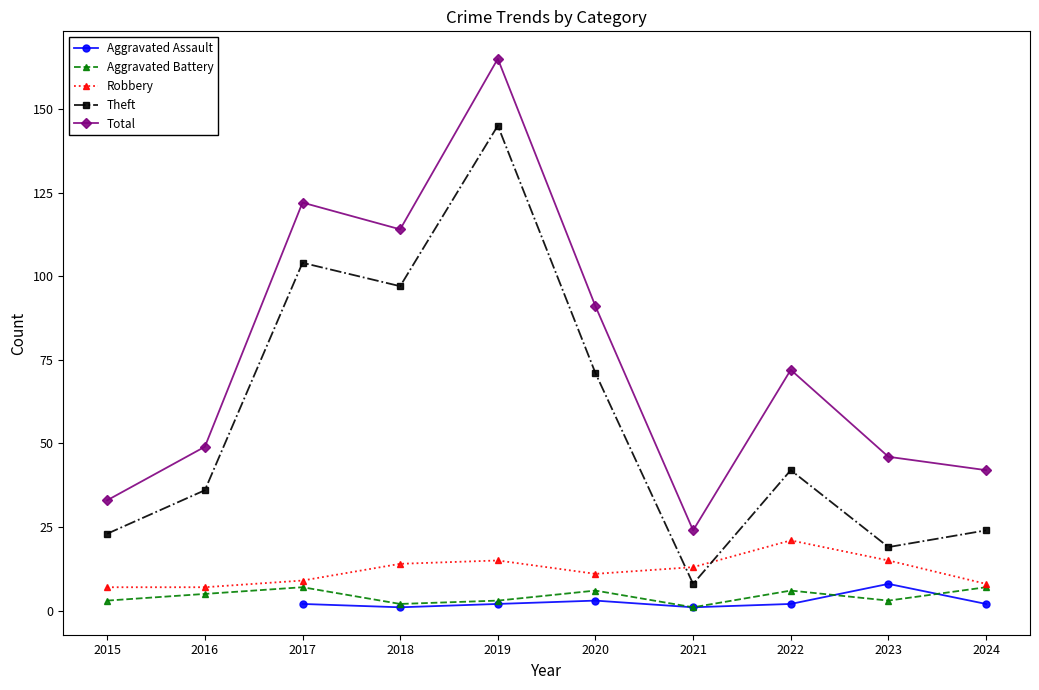

What is the minimum value for Total?

24